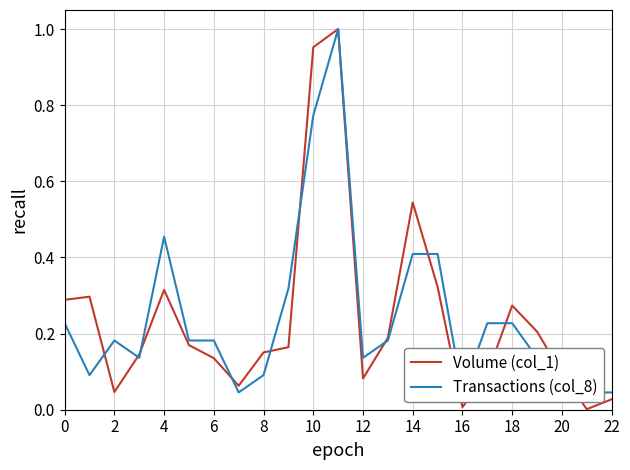

Is it true that Volume (col_1) equals 0.3 at 15?

True